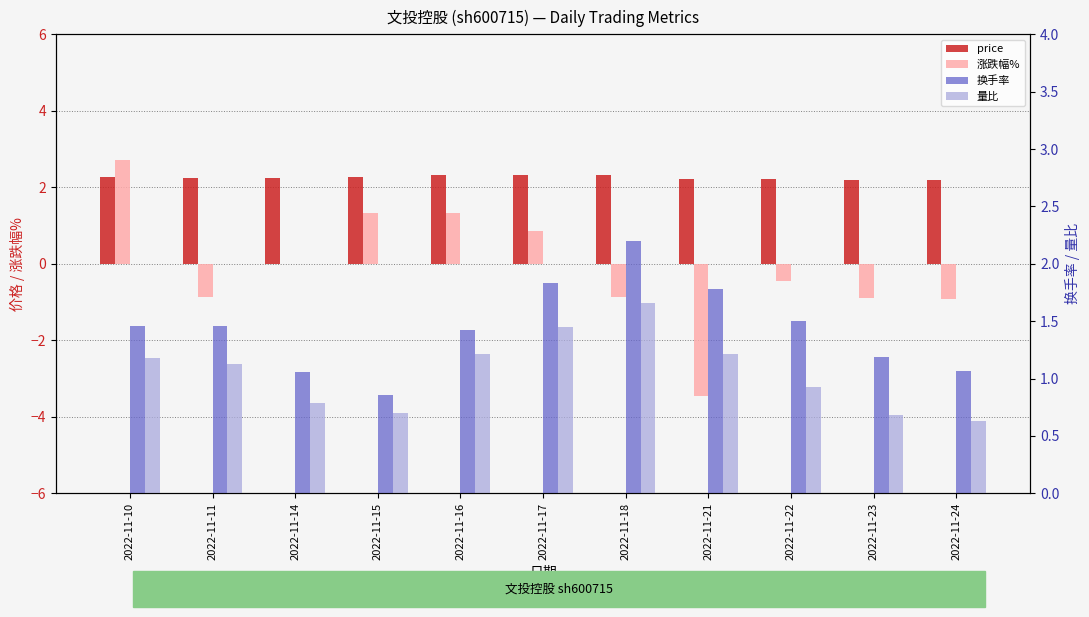

Rank the series by their average value, from highest to lowest.

price, 换手率, 量比, 涨跌幅%